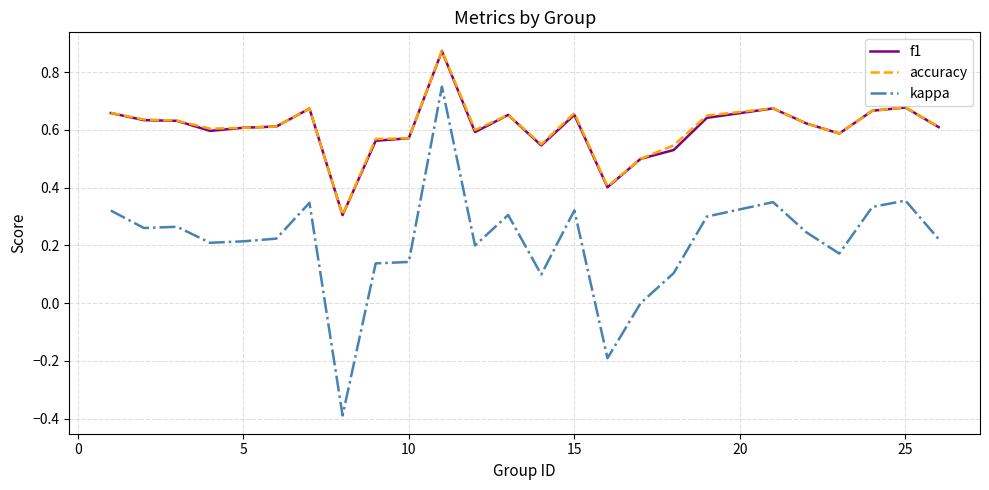

What is the minimum value shown in the chart?

-0.4